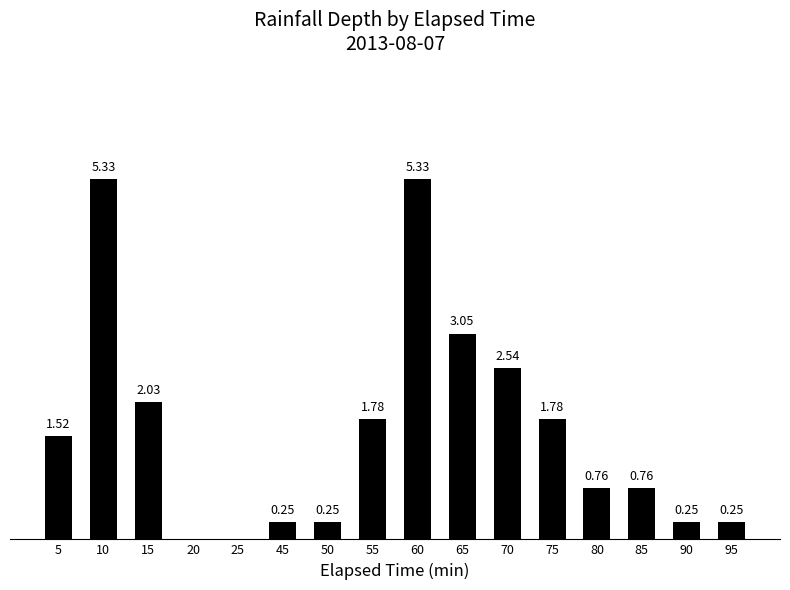

The chart shows a value of 1.8 at 55. True or false?

True